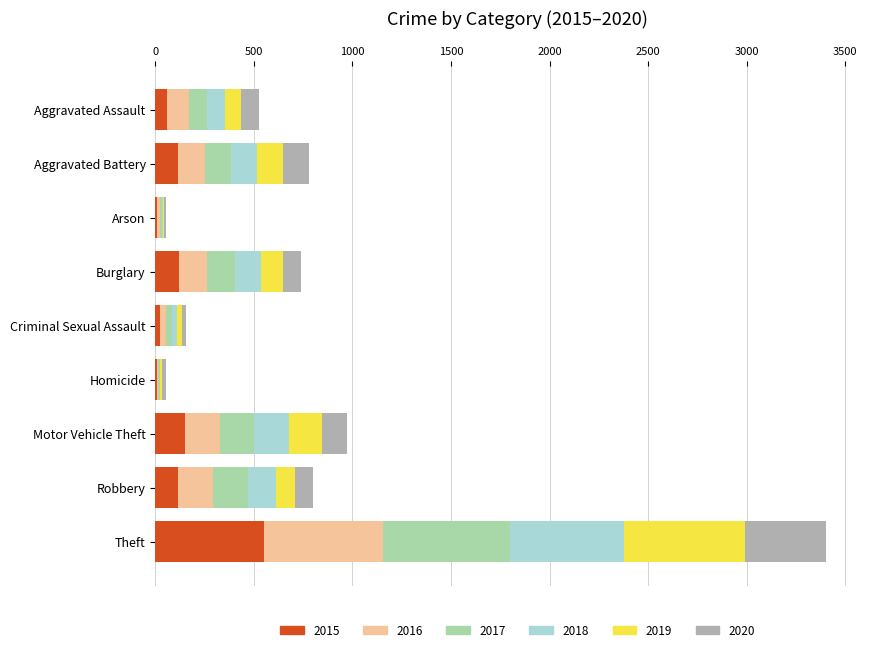

What are all the series names shown in the legend?

2015, 2016, 2017, 2018, 2019, 2020